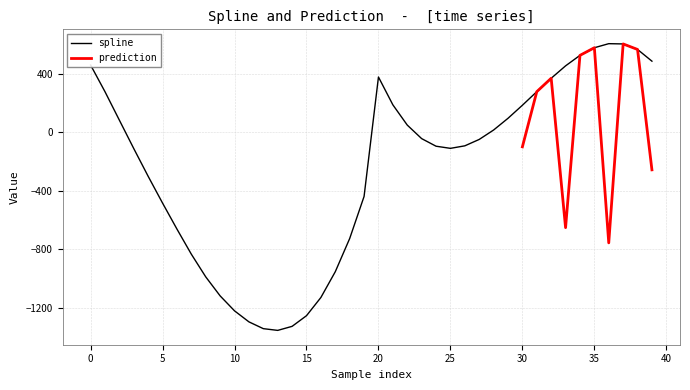

How many points are lower than both their immediate neighbors (excluding endpoints)?

2